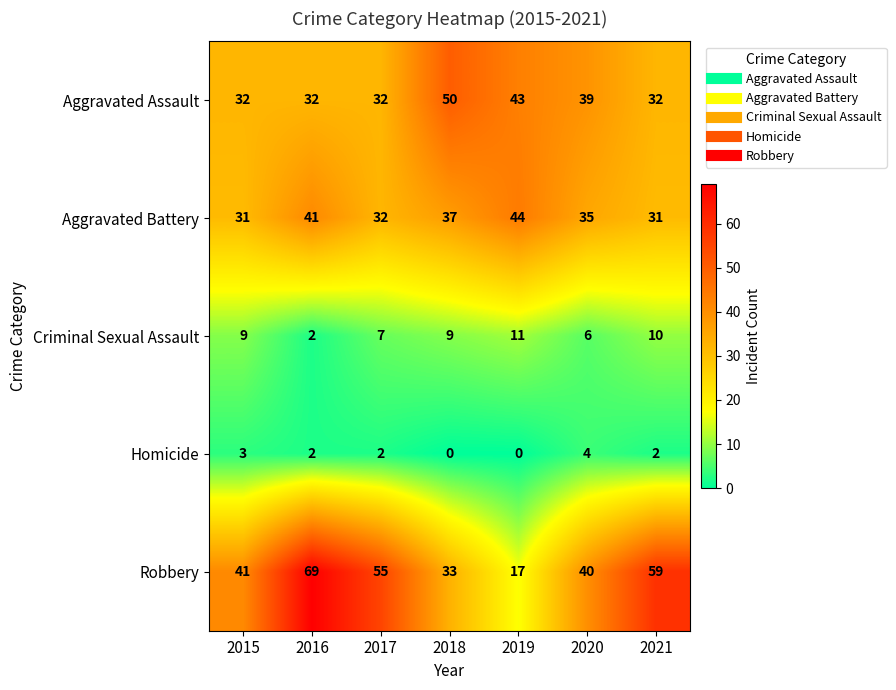

What is the difference between the Criminal Sexual Assault values at 2020 and 2016?

4